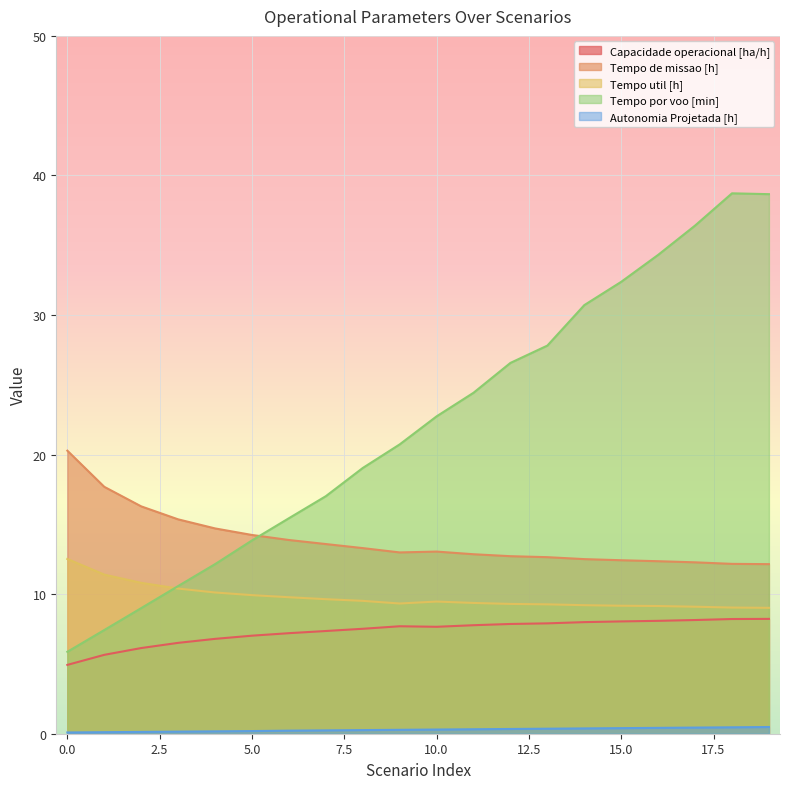

Is it true that Tempo util [h] equals 9.2 at 14?

True